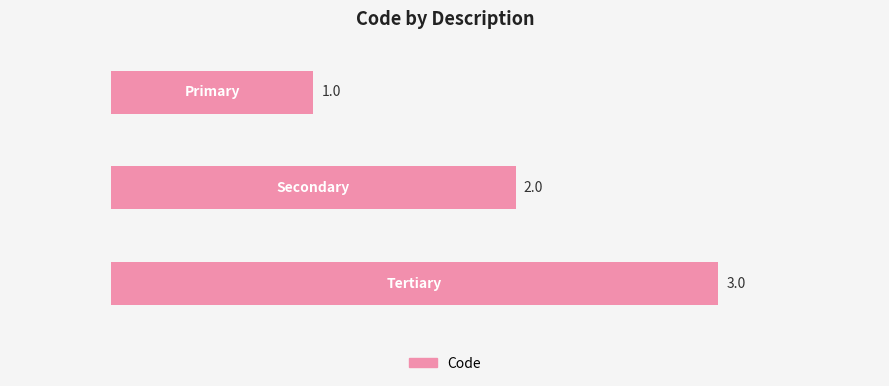

What is the maximum value shown in the chart?

3